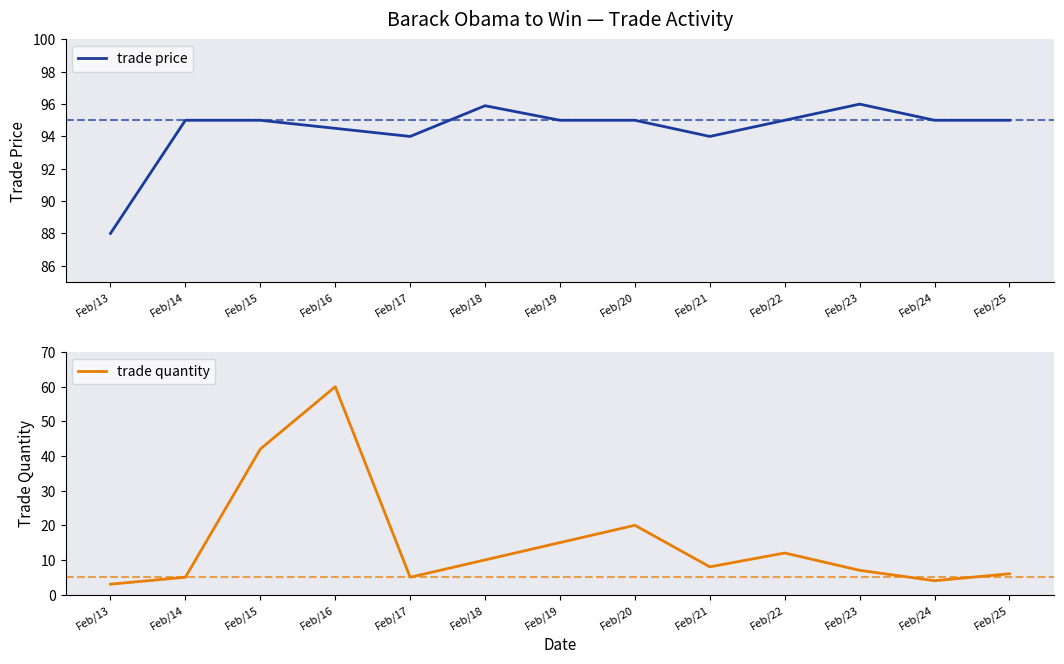

Is it true that trade quantity equals 33.6 at Feb/16?

False